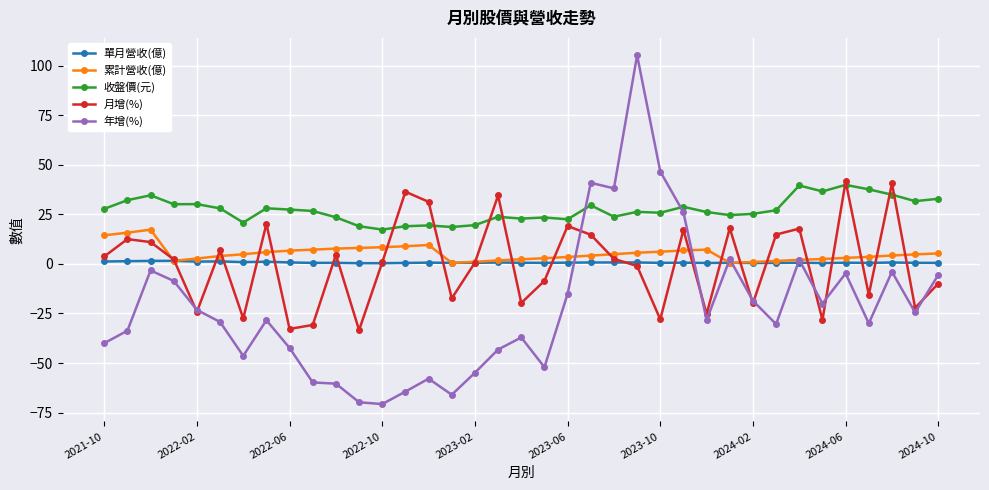

How many intersections are there between 月增(%) and 單月營收(億)?

23